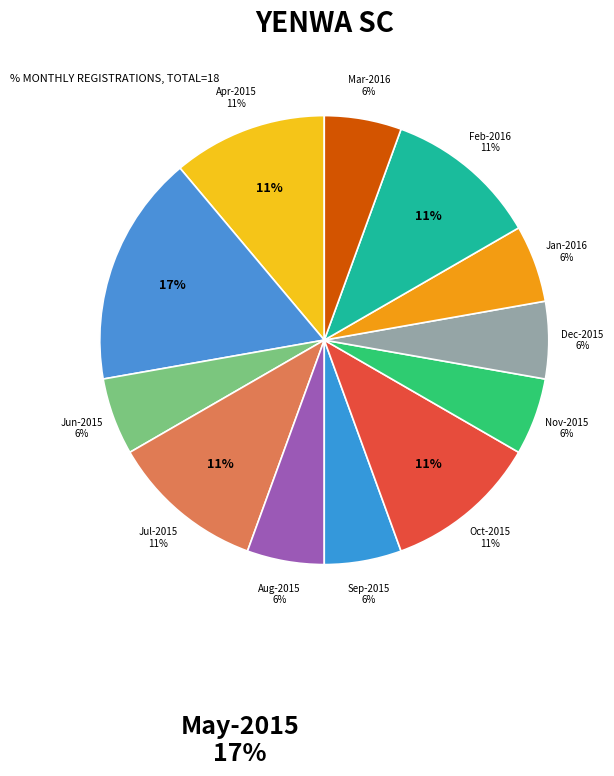

What is the total percentage of Mar-2016 and Aug-2015?

11.1%